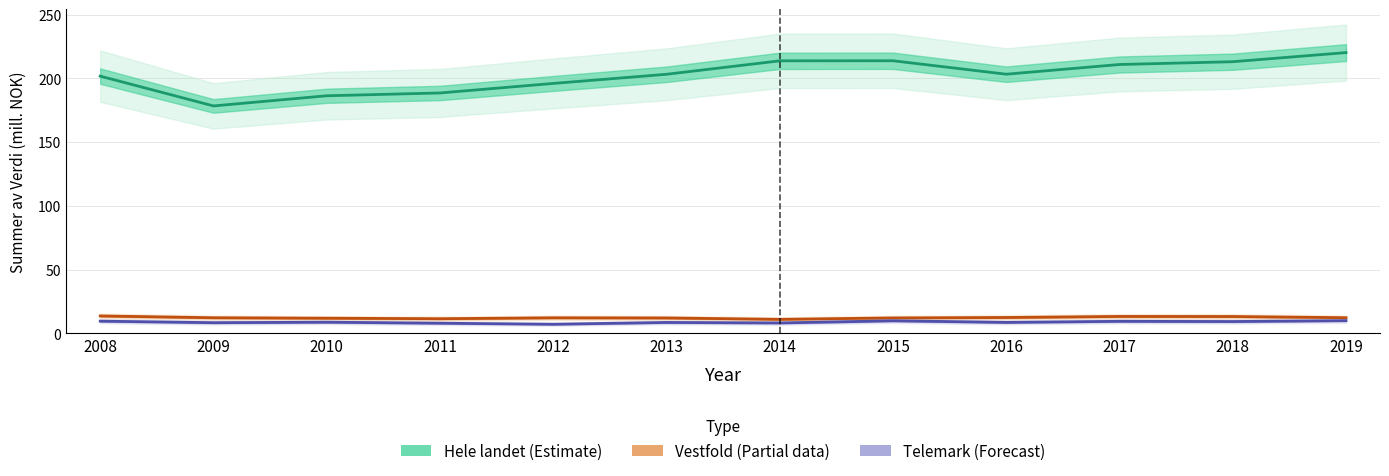

The Hele landet (Estimate) series shows 285.0 at 2010. True or false?

False